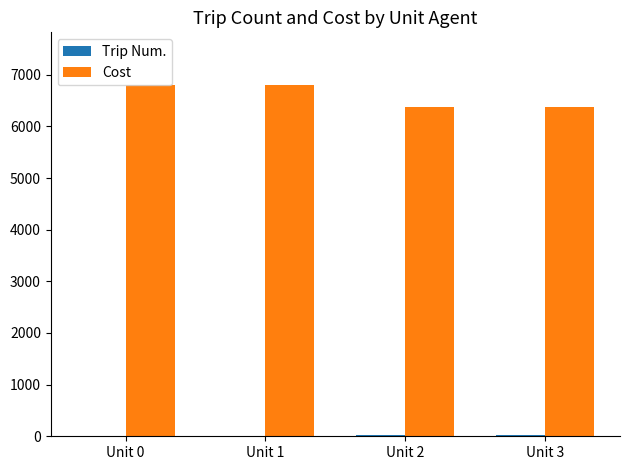

Is the value of Cost at Unit 3 greater than the value of Trip Num. at Unit 1?

Yes